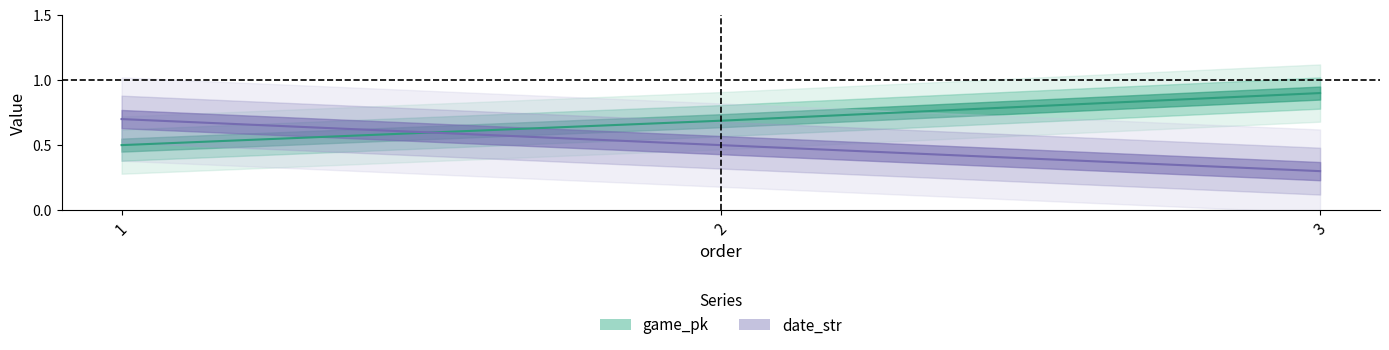

Is this an area chart (filled region under the line)?

No